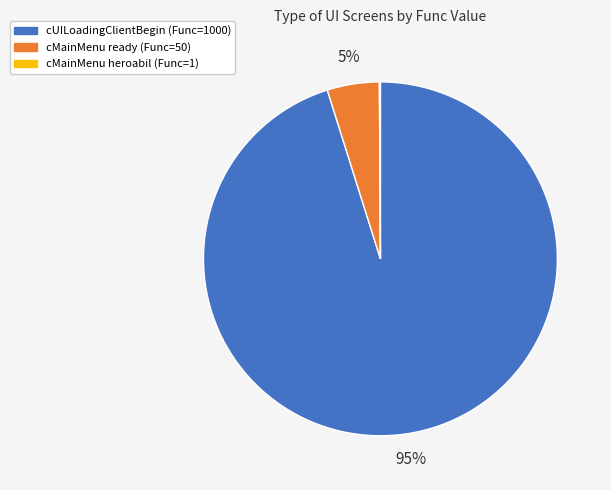

To the nearest percent, what percentage of the pie is cUILoadingClientBegin (Func=1000)?

95%